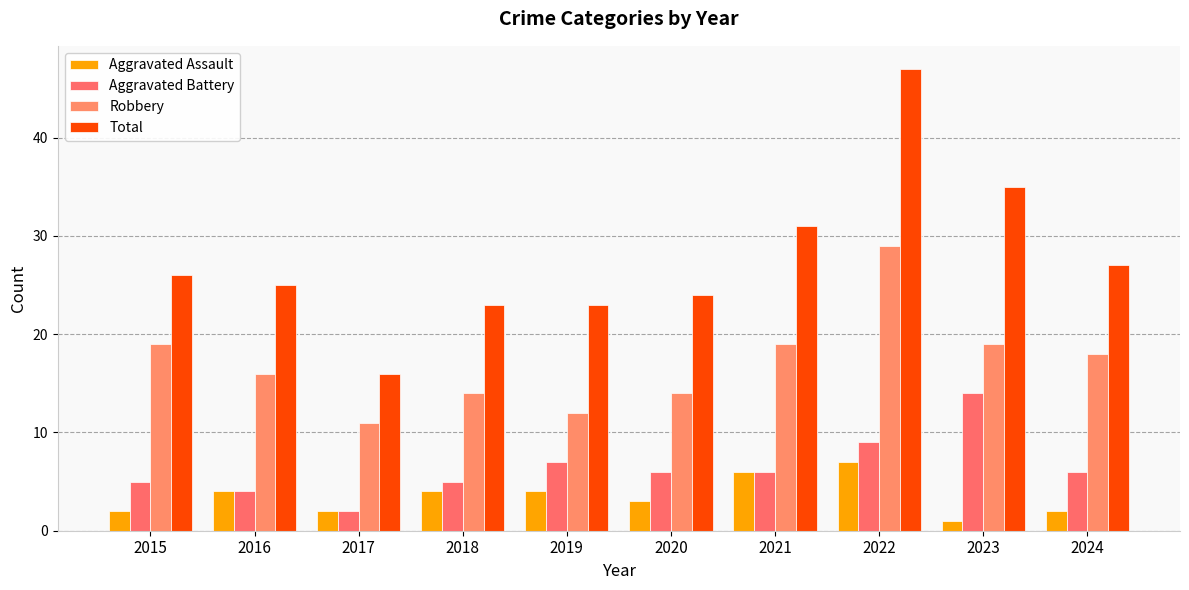

How many bars are there in total?

40